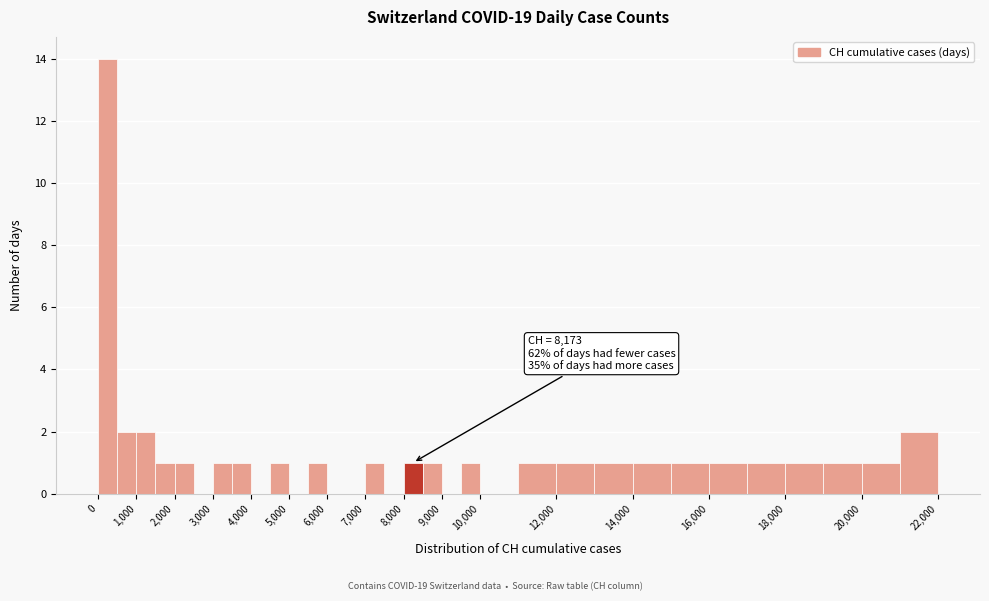

Over which range of the x-axis is the bar tallest?

0 to 500